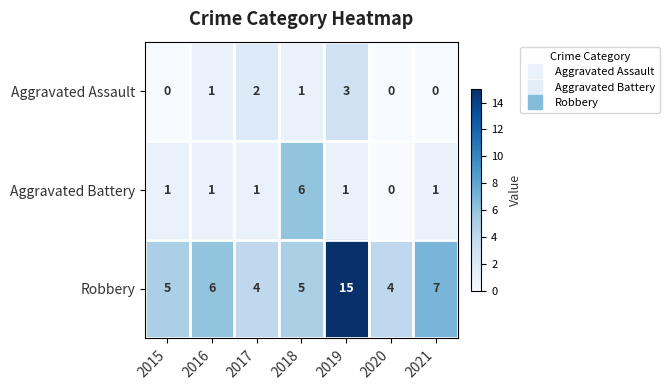

What is the average value of the Robbery series?

7